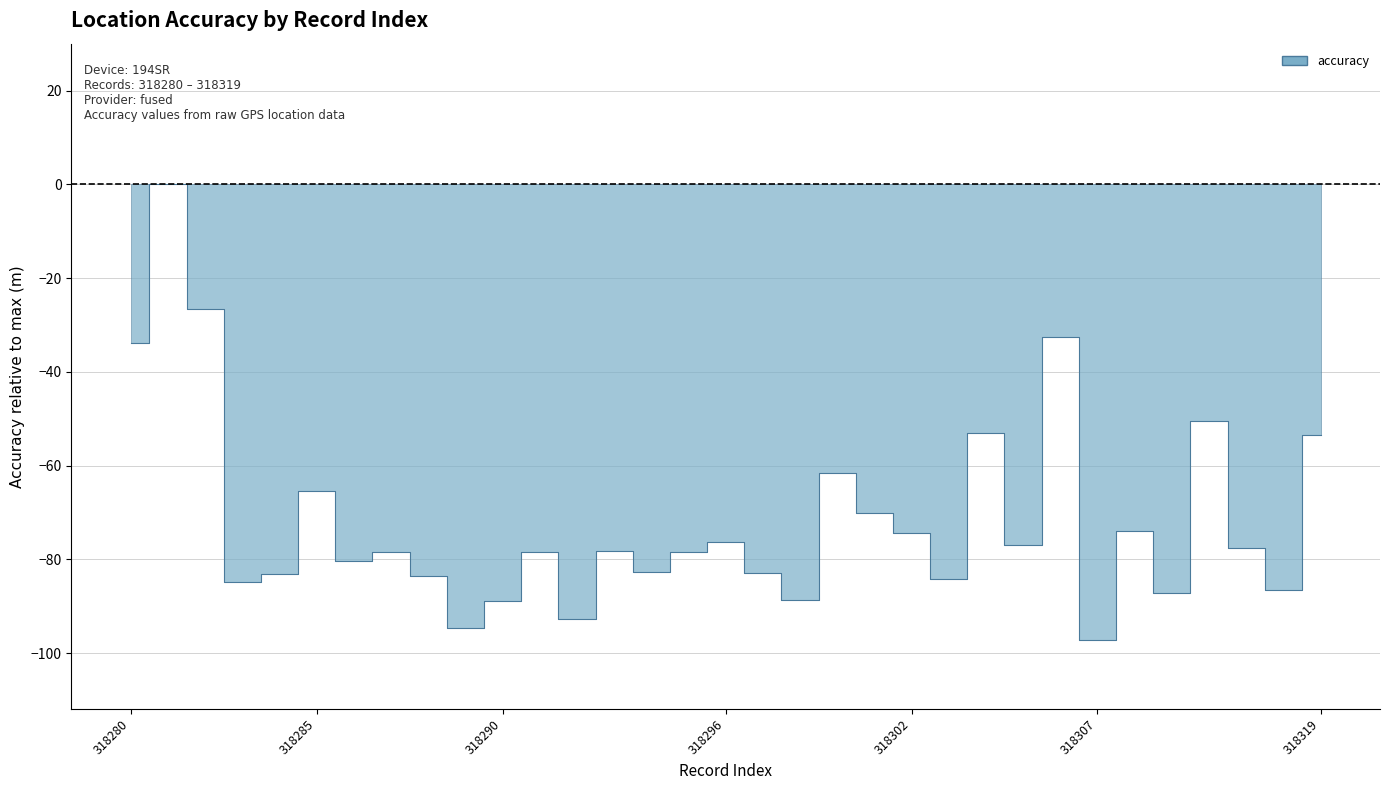

How many lines are shown in the chart?

1